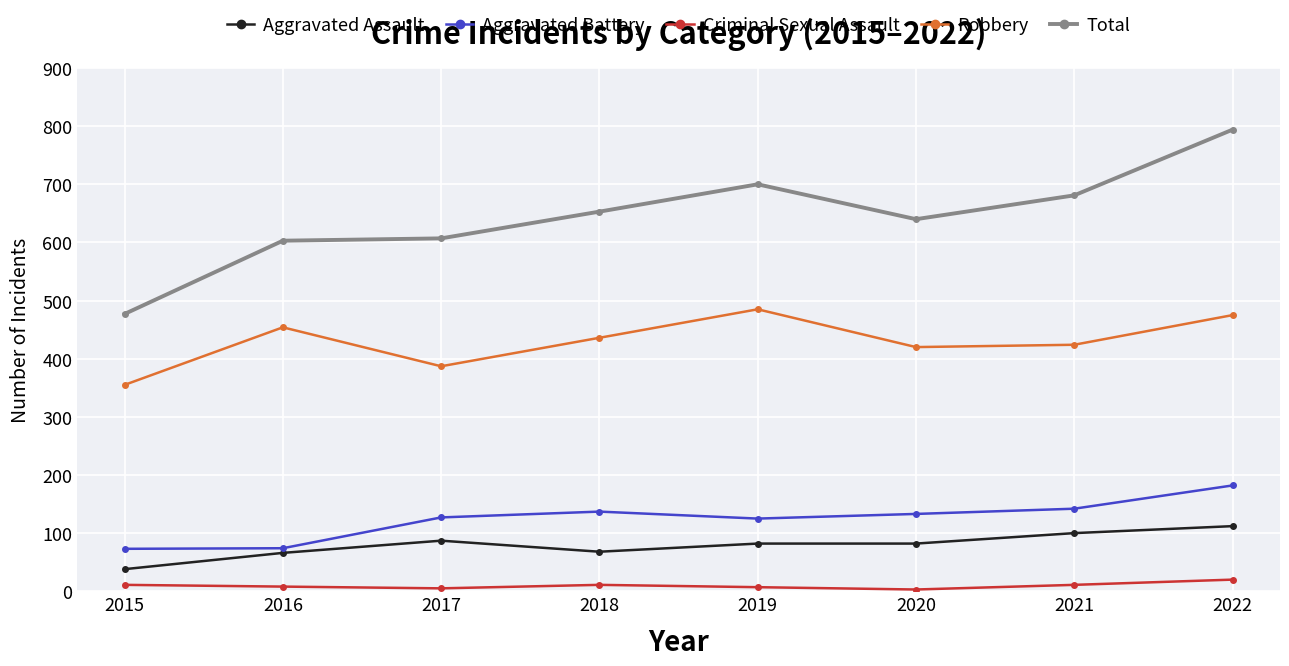

At which category does Robbery reach its first local peak?

2016